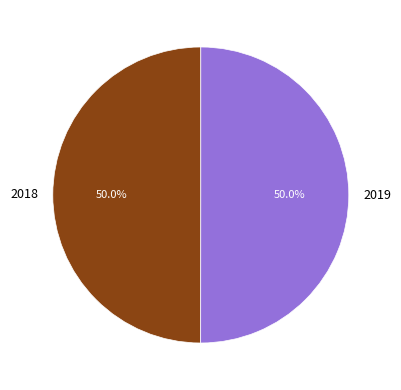

Approximately how many times larger is the value at 2019 compared to 2018?

1.0